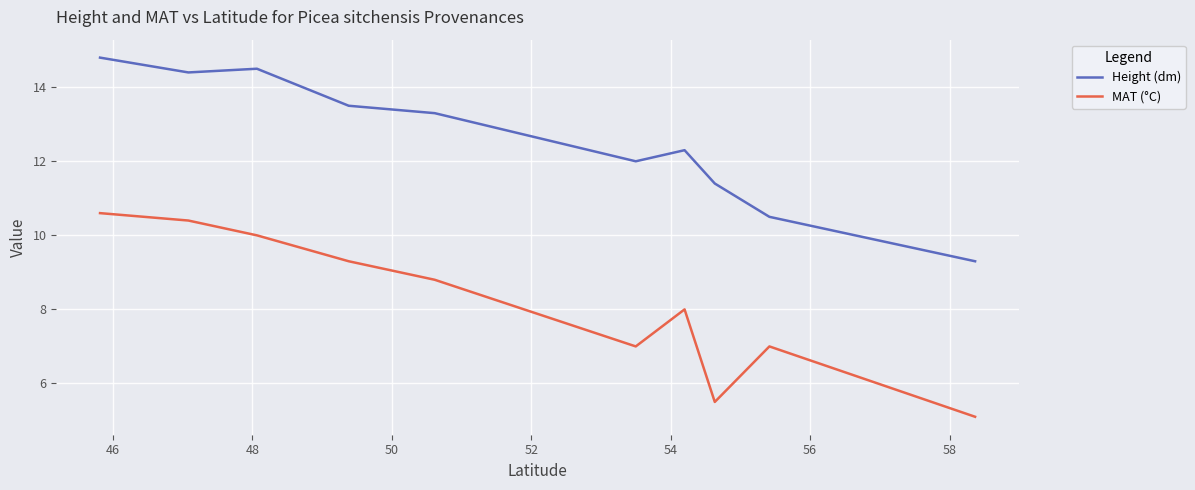

Rank the series by their average value, from lowest to highest.

MAT (°C), Height (dm)